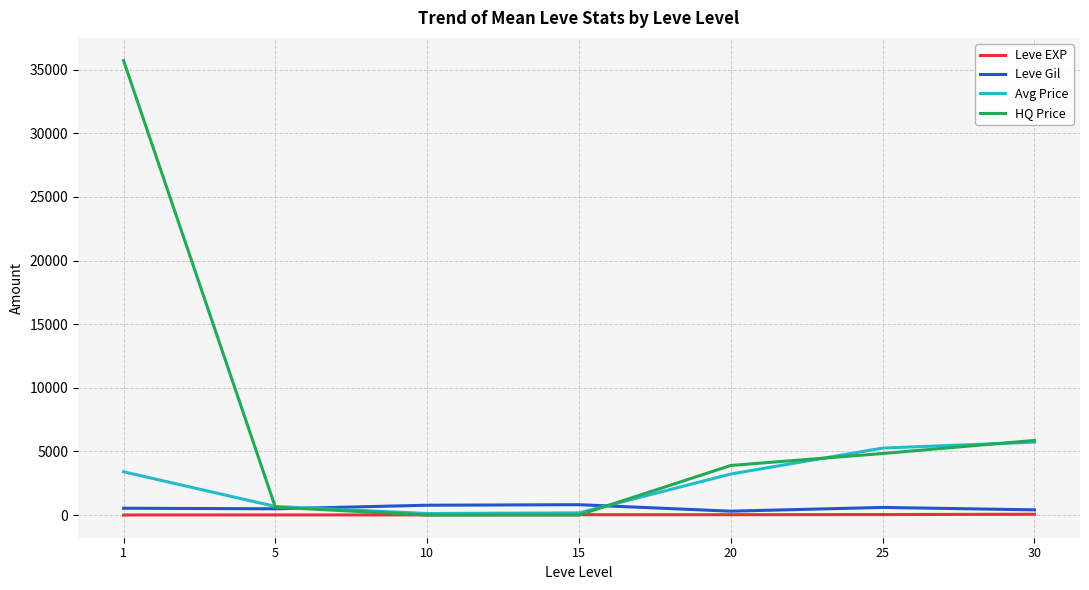

The value of Leve Gil at 25 is 595.0. True or false?

True